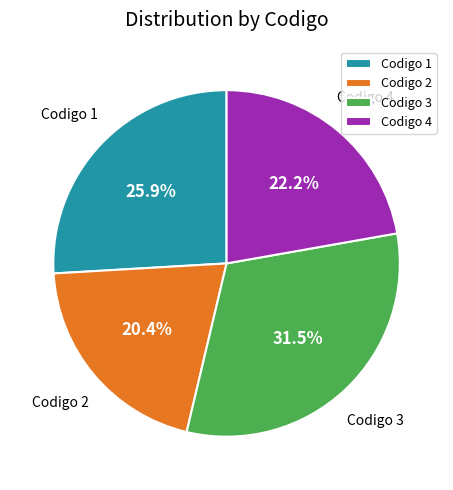

How many slices are in this pie chart?

4